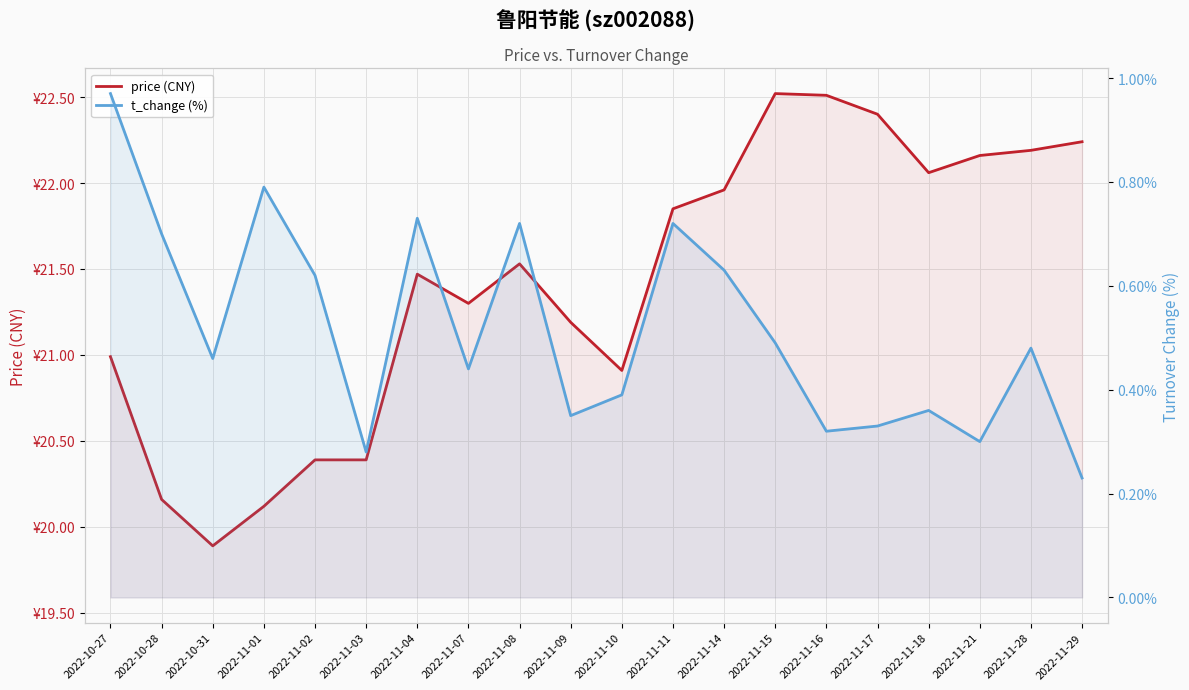

What is the value of the price (CNY) point at the 19th from the left?

22.2